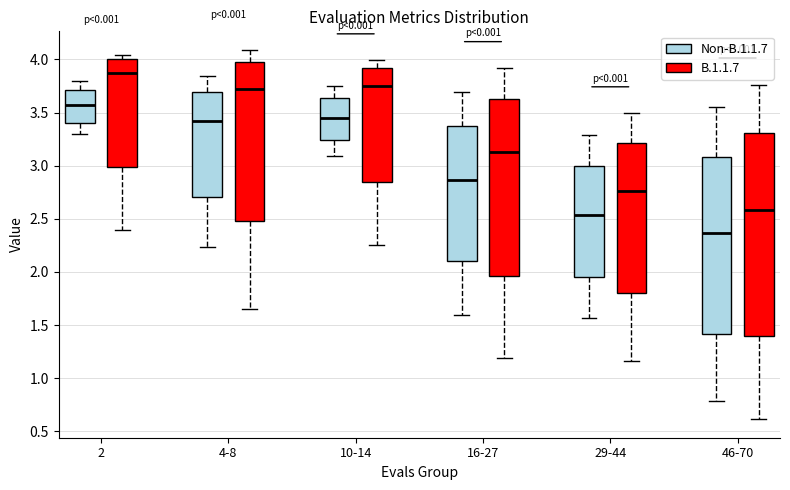

Which box is the tallest, from its lower edge to its upper edge?

46-70 (B.1.1.7)